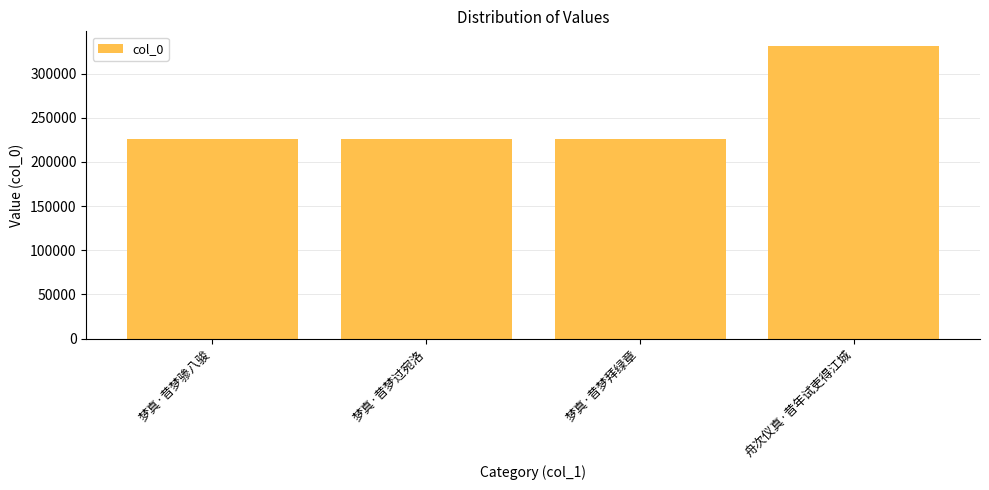

At which label is the value closest to 278796?

梦真·昔梦拜绿章